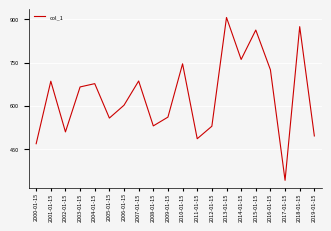

Which label corresponds to the smallest value in the chart?

2017-01-15